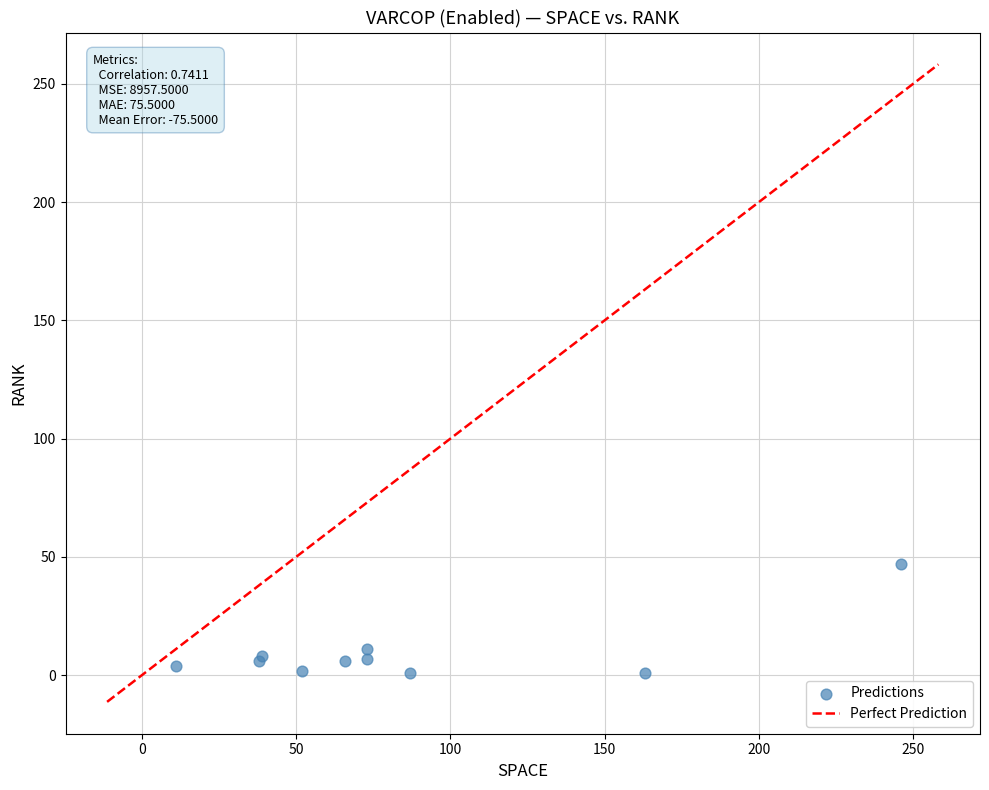

What Y value in the scatter plot is closest to 24?

11